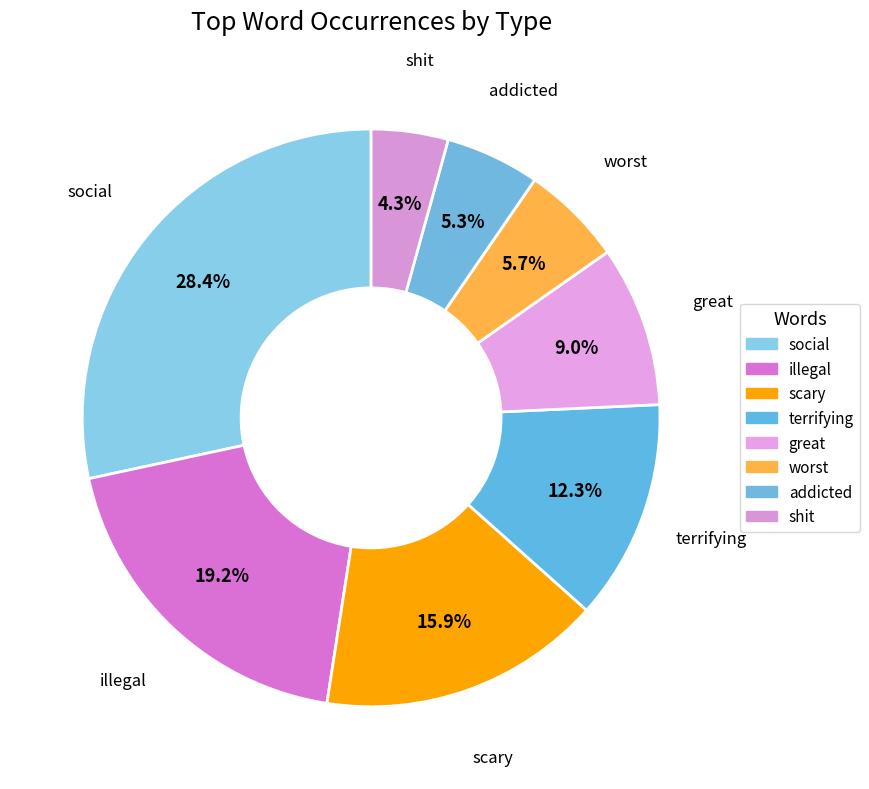

Does any single category account for the majority?

No